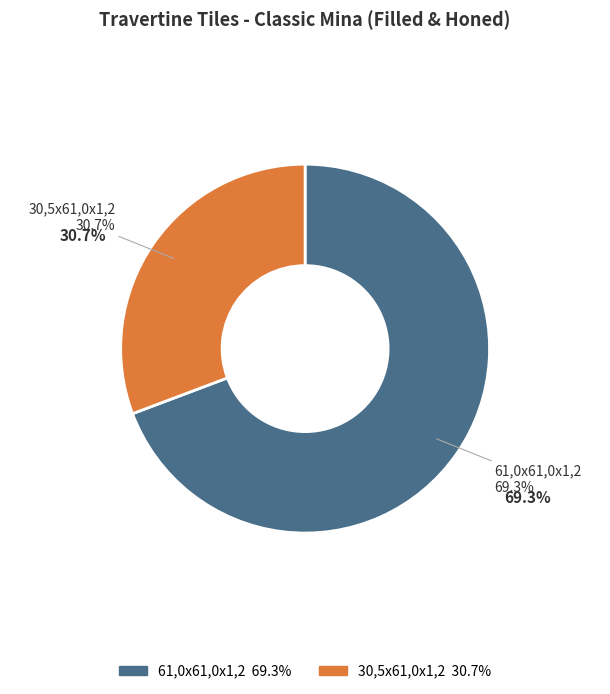

Does 61,0x61,0x1,2 represent more than half of the total?

Yes